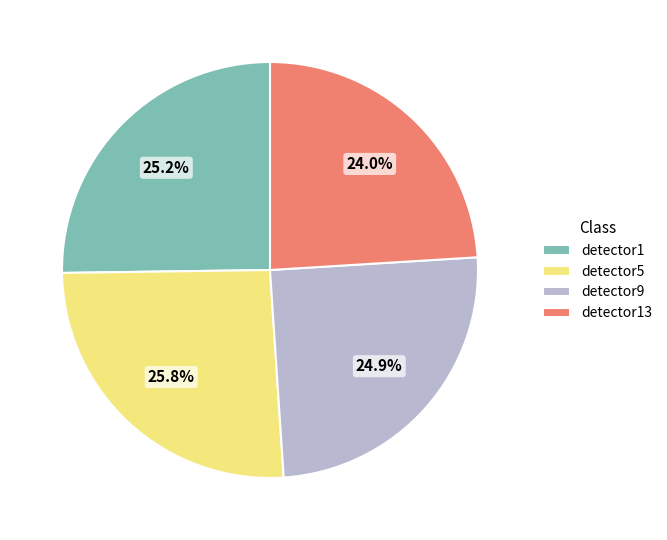

Which category has the smallest portion of the pie?

detector13